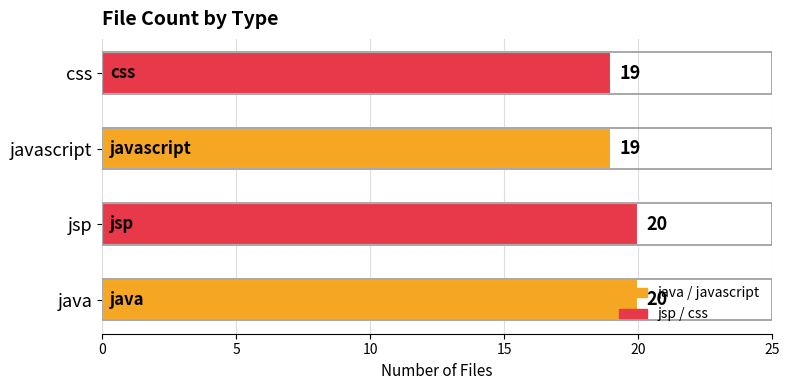

What is the maximum value shown in the chart?

20